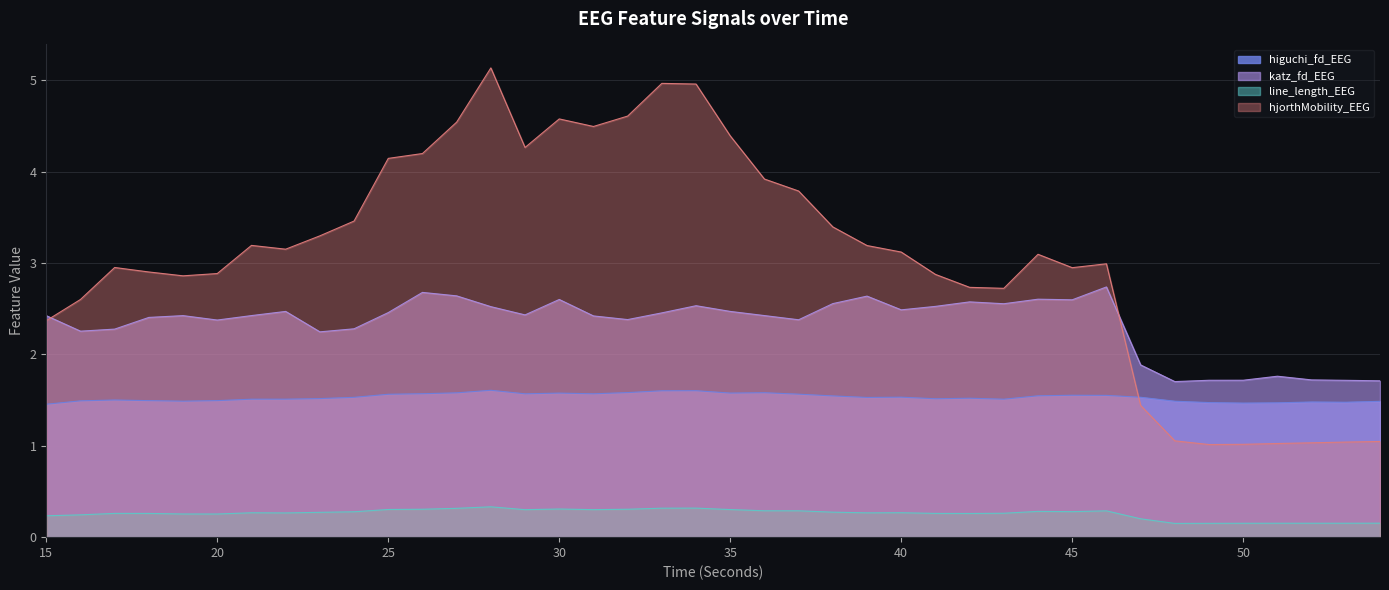

Which category has the highest value across all series?

28